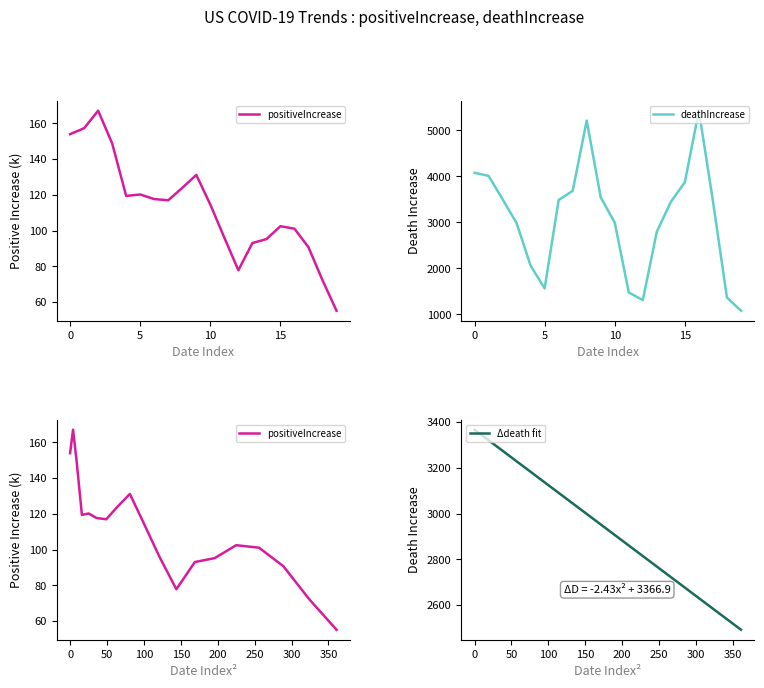

At how many categories does at least one series exceed 253?

20